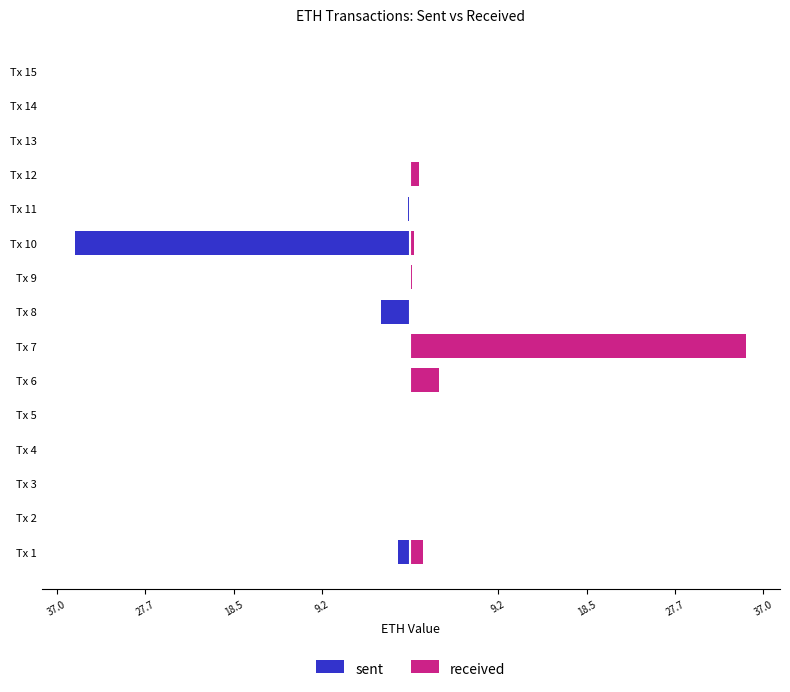

At which category does the chart reach its minimum across all series?

Tx 10